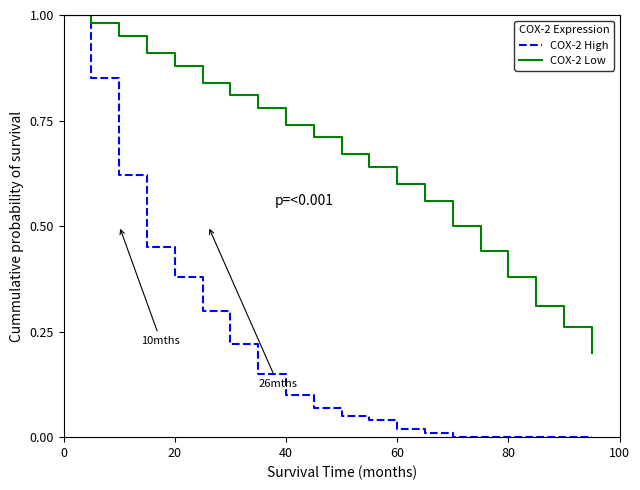

True or false: COX-2 Low has more than 1 points higher than both neighbors.

False